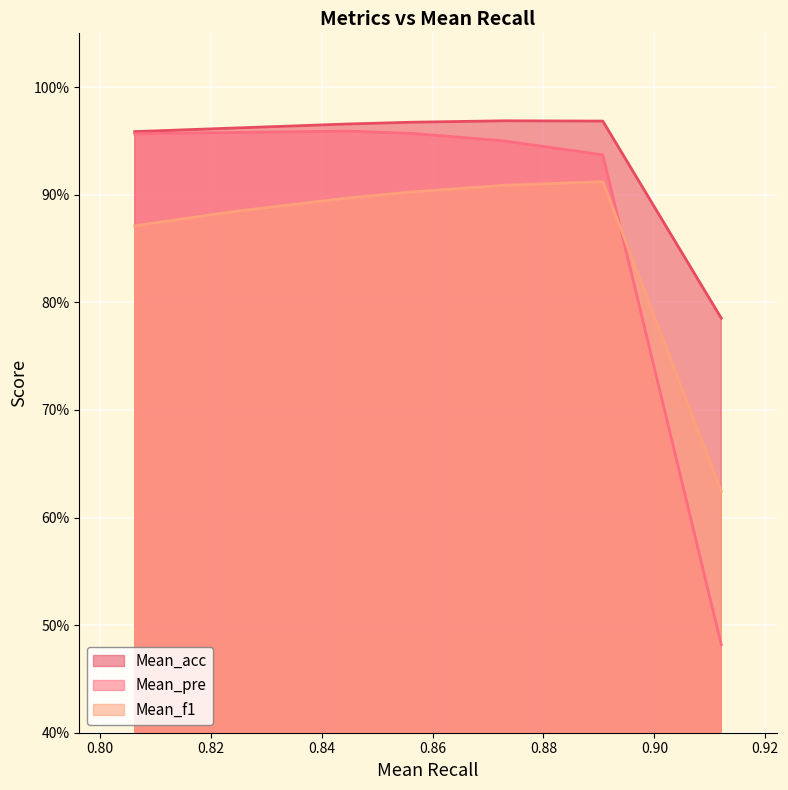

True or false: Mean_pre has a value of 1.0 at 2.

True